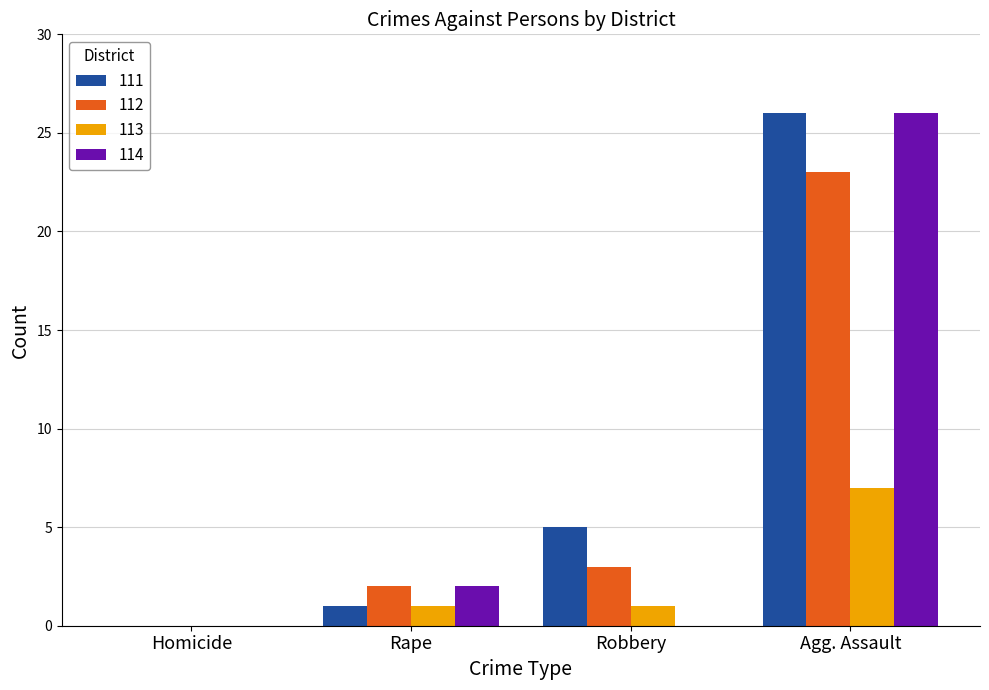

Does the chart contain stacked bars?

No